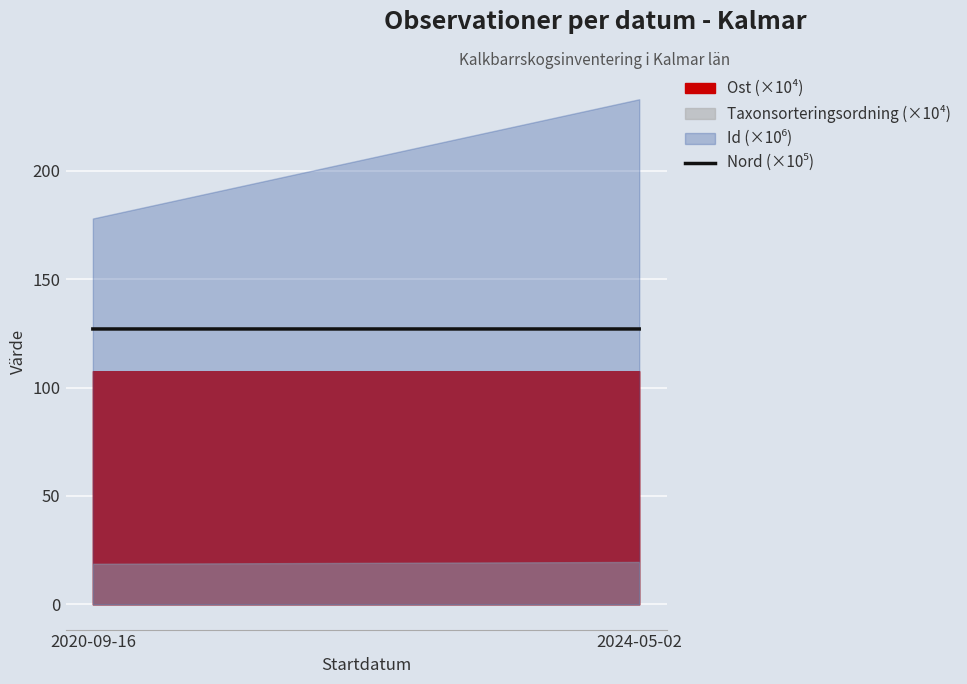

Rank the categories by value from lowest to highest.

2024-05-02, 2020-09-16